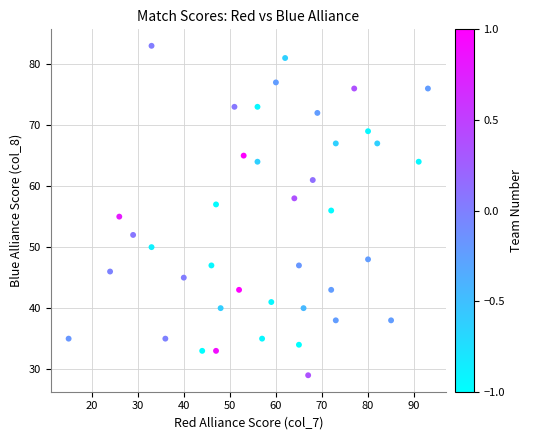

What is the range of Y values (max minus min)?

54